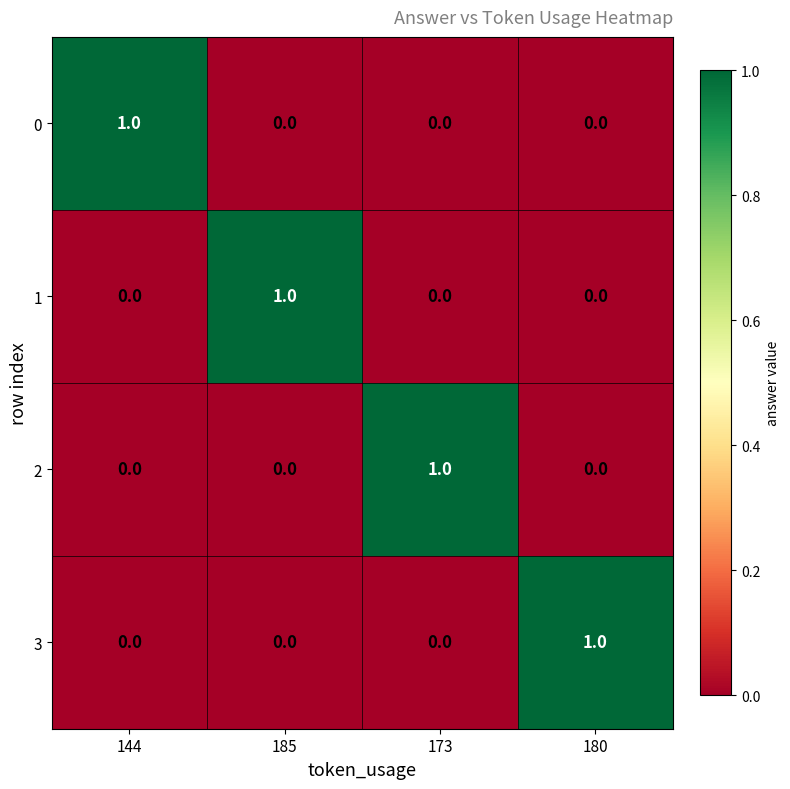

How many 0 values are between 0 and 1?

4